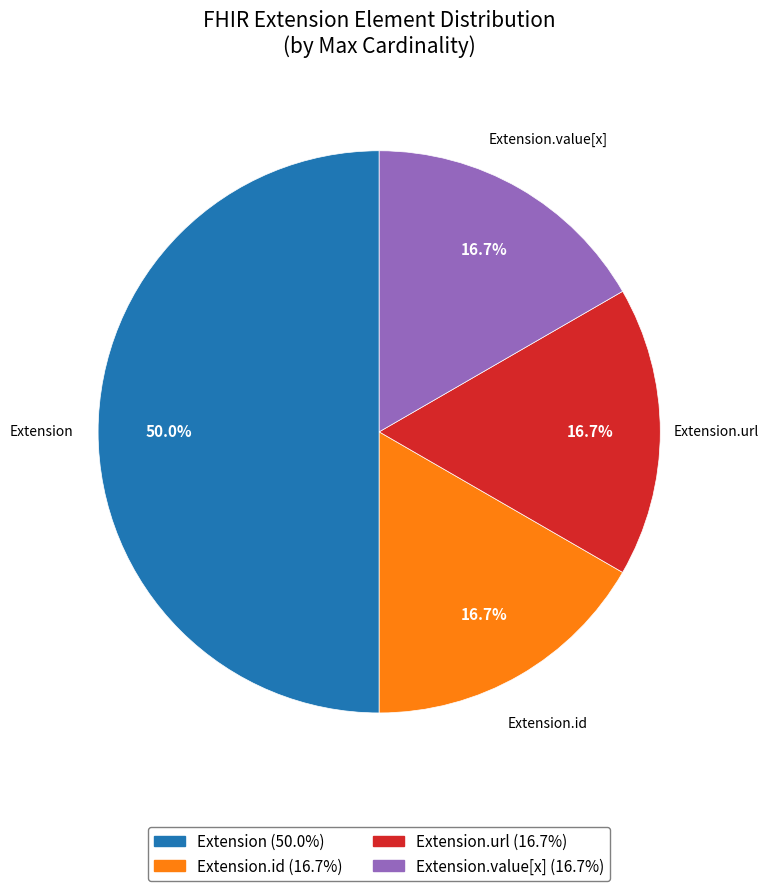

Which category has the biggest portion of the pie?

Extension